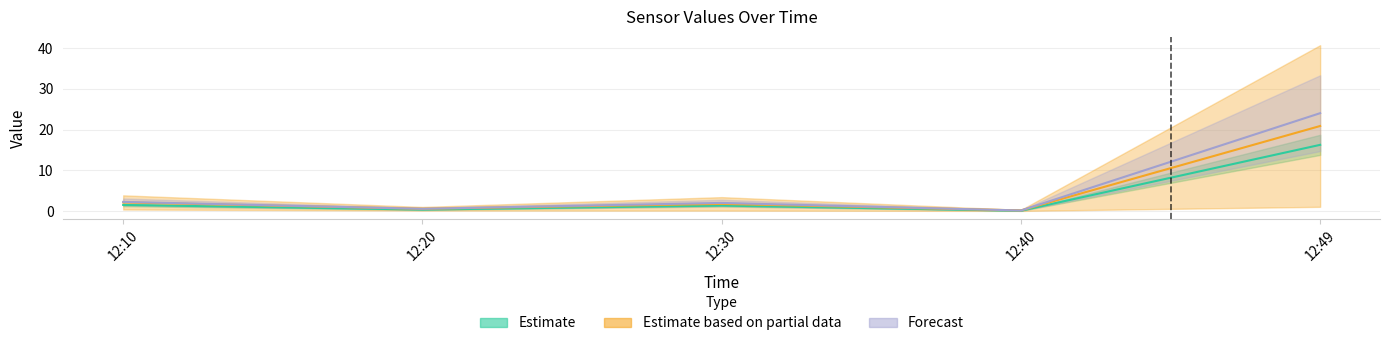

Reading left to right, list all the values displayed in this chart.

J1: 2.3	0.6	2.0	0.2	24.0
J2: 1.5	0.4	1.4	0.1	16.3
J4: 2.1	0.6	1.8	0.2	20.9